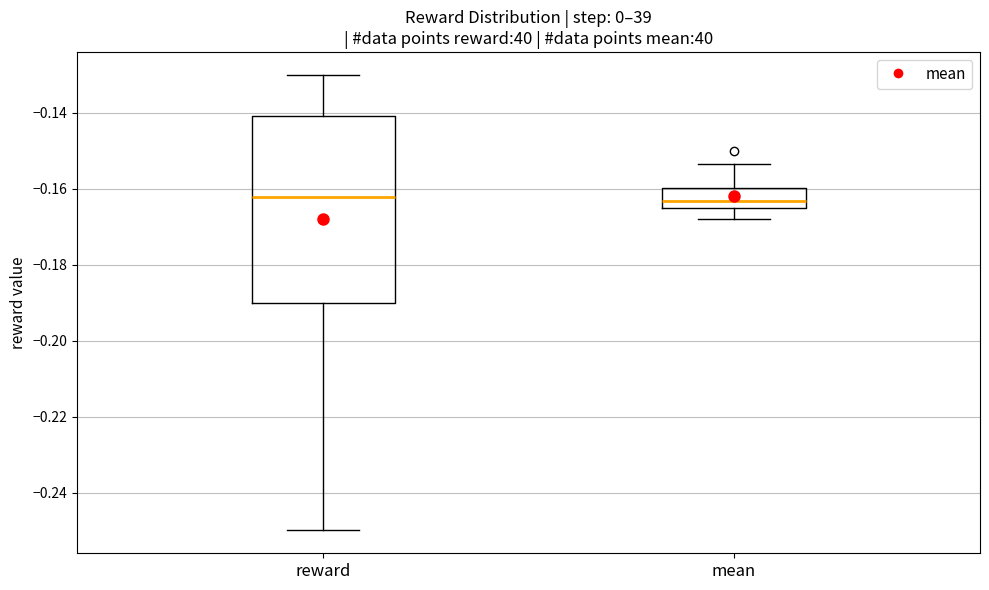

Where does the median line of the box for mean sit on the y-axis? The values are not printed on the chart, so give them approximately, as read against the axis.

-0.164